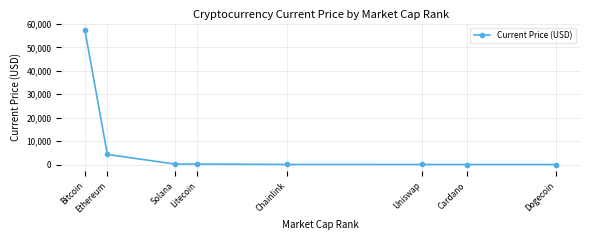

What is the difference between the second highest and second lowest values?

4306.2